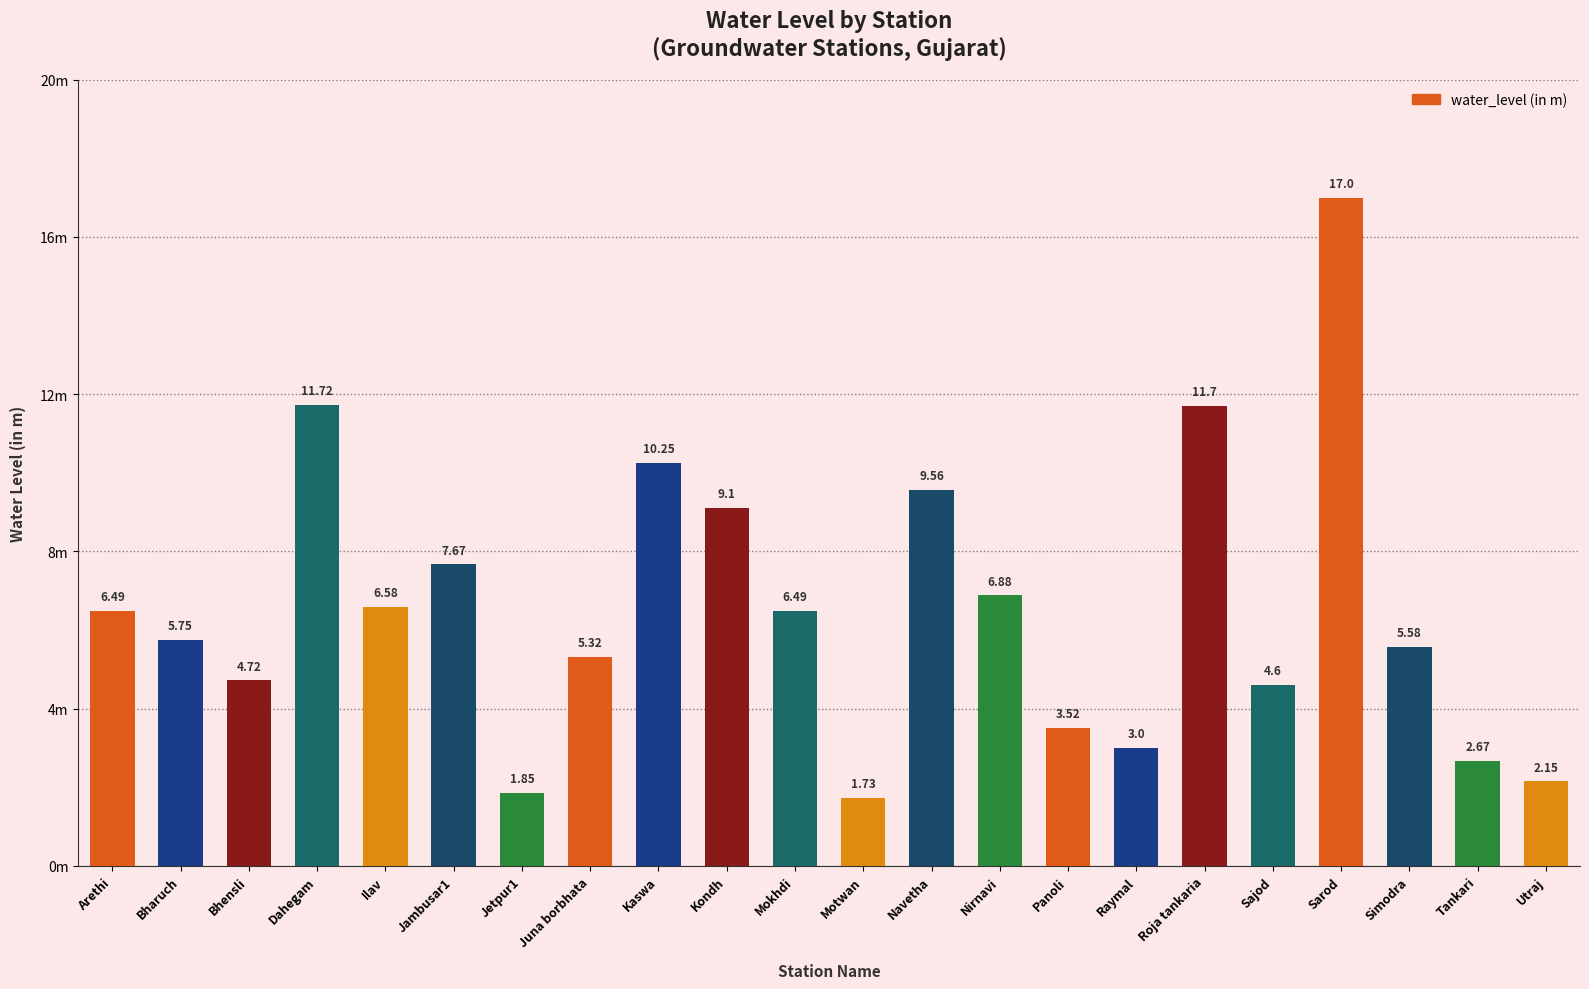

Between Mokhdi and Nirnavi, which is larger?

Nirnavi